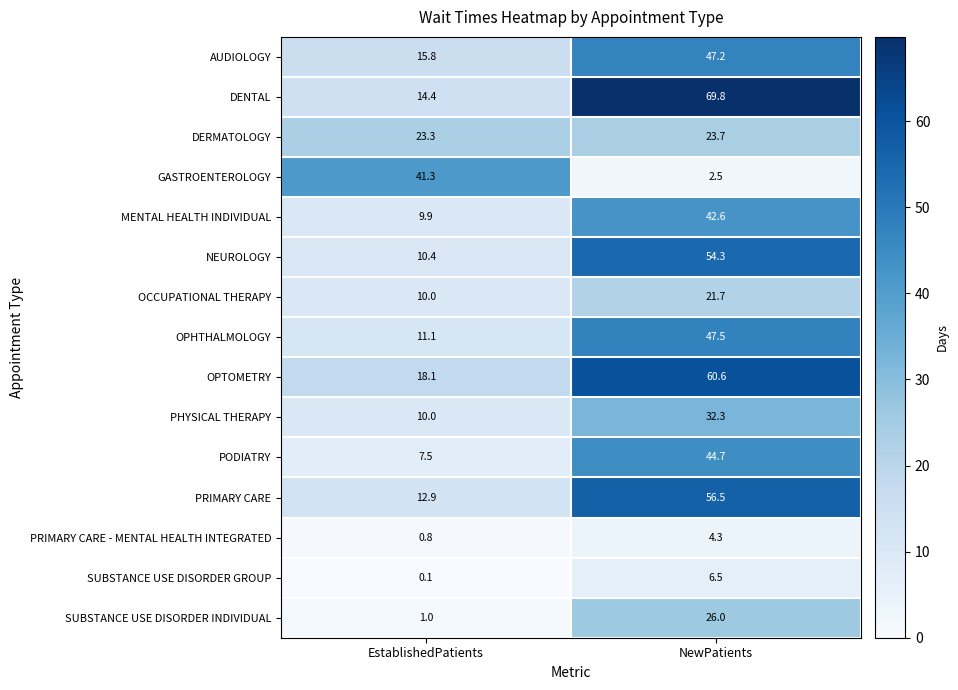

What is the lowest value of the GASTROENTEROLOGY series?

2.5